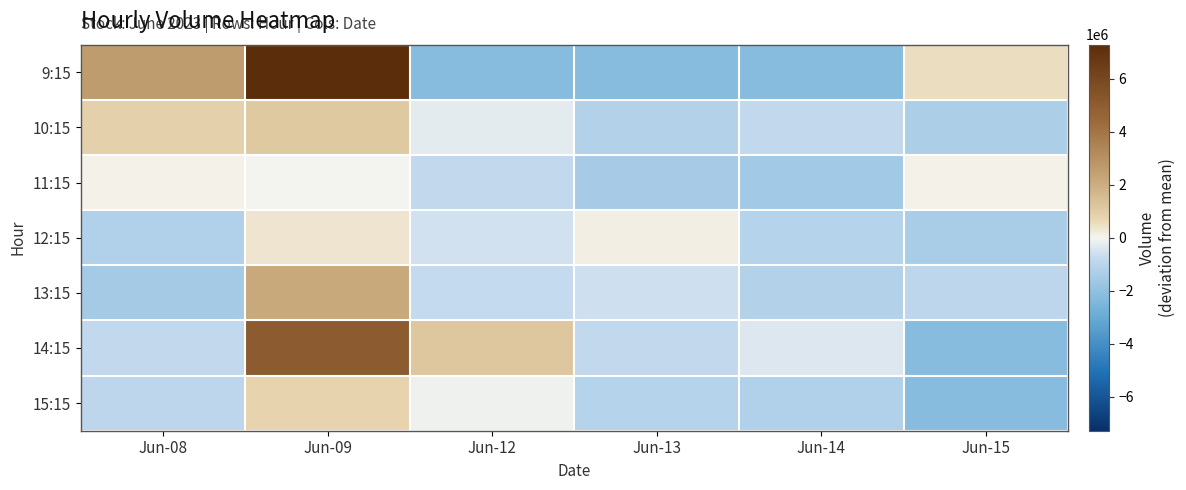

Reading left to right, extract all data points from this chart.

9:15: Jun-08=2582084.0	Jun-09=7281139.0	Jun-12=-2166465.0	Jun-13=-2166465.0	Jun-14=-2166465.0	Jun-15=542589.0
10:15: Jun-08=862344.0	Jun-09=1103944.0	Jun-12=-235439.0	Jun-13=-1180079.0	Jun-14=-821148.0	Jun-15=-1314540.0
11:15: Jun-08=83606.0	Jun-09=-44415.0	Jun-12=-838171.0	Jun-13=-1438729.0	Jun-14=-1565771.0	Jun-15=93887.0
12:15: Jun-08=-1217486.0	Jun-09=342832.0	Jun-12=-557427.0	Jun-13=131366.0	Jun-14=-1105803.0	Jun-15=-1406543.0
13:15: Jun-08=-1531833.0	Jun-09=2160556.0	Jun-12=-769494.0	Jun-13=-624656.0	Jun-14=-1157373.0	Jun-15=-937029.0
14:15: Jun-08=-839804.0	Jun-09=5028567.0	Jun-12=1165151.0	Jun-13=-831176.0	Jun-14=-377664.0	Jun-15=-2166465.0
15:15: Jun-08=-941546.0	Jun-09=779539.0	Jun-12=-79256.0	Jun-13=-1132788.0	Jun-14=-1209435.0	Jun-15=-2166465.0